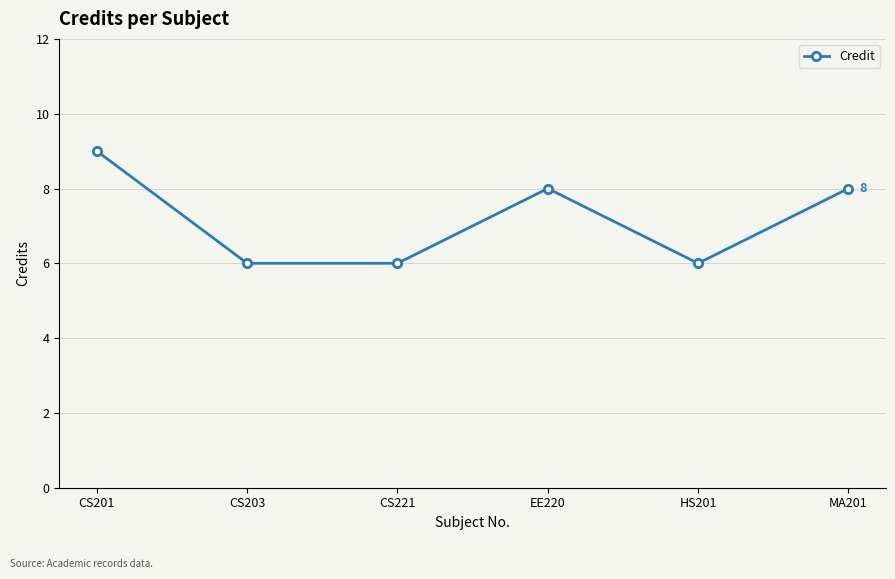

What is the change in value from CS201 to CS221?

-3